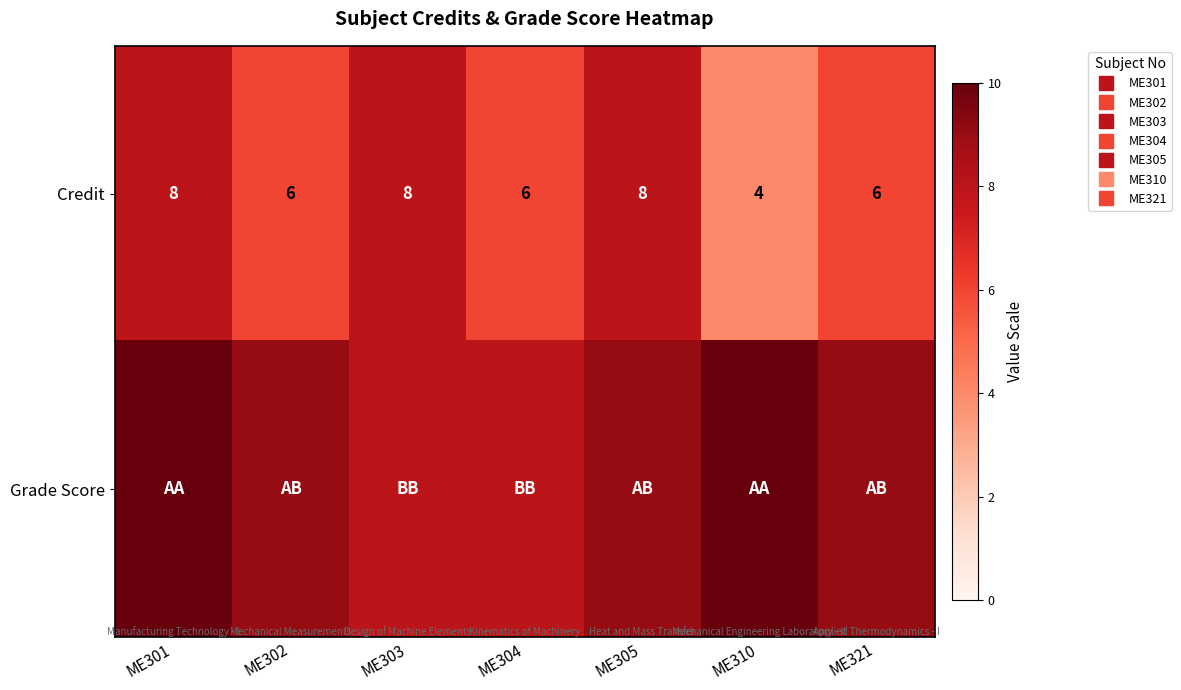

What is the difference between the second highest and second lowest values in the Credit series?

2